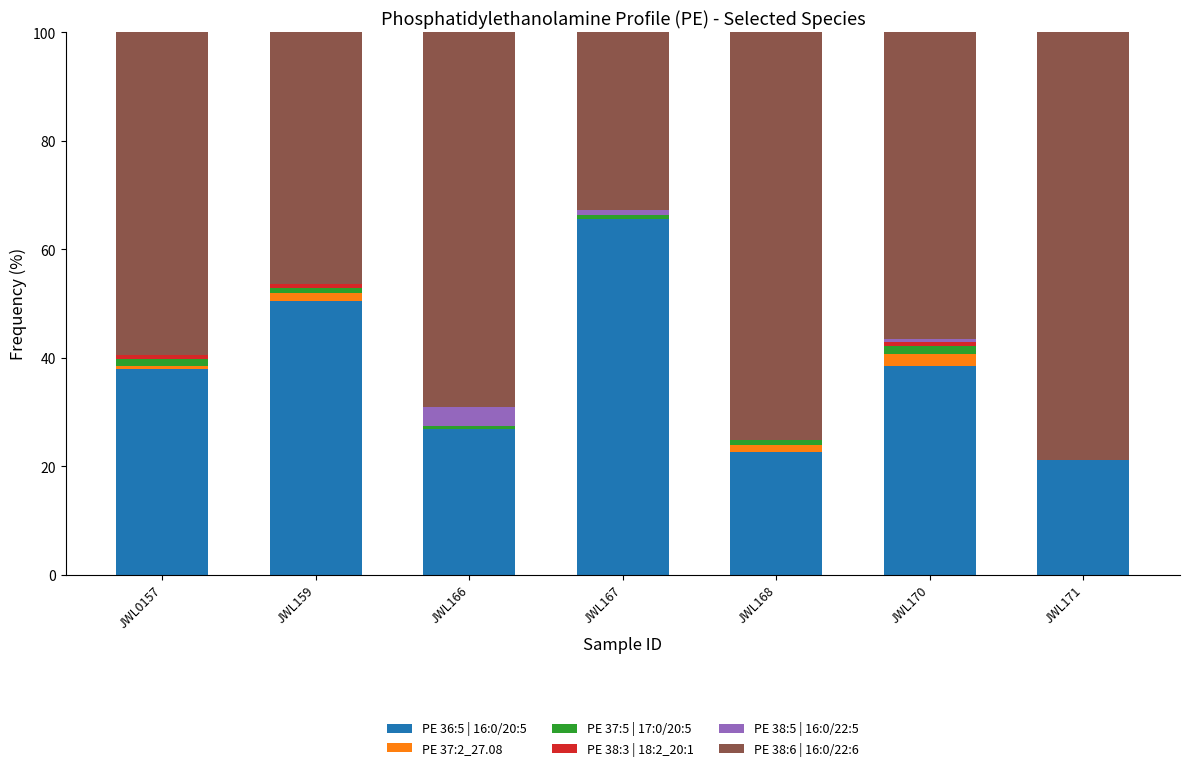

At which label does PE 36:5 | 16:0/20:5 reach its peak?

JWL167